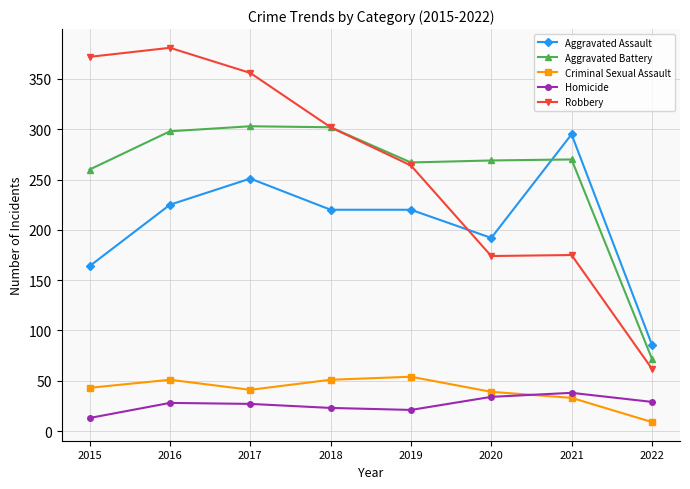

Is the value of Robbery at 2015 greater than the value of Aggravated Assault at 2020?

Yes